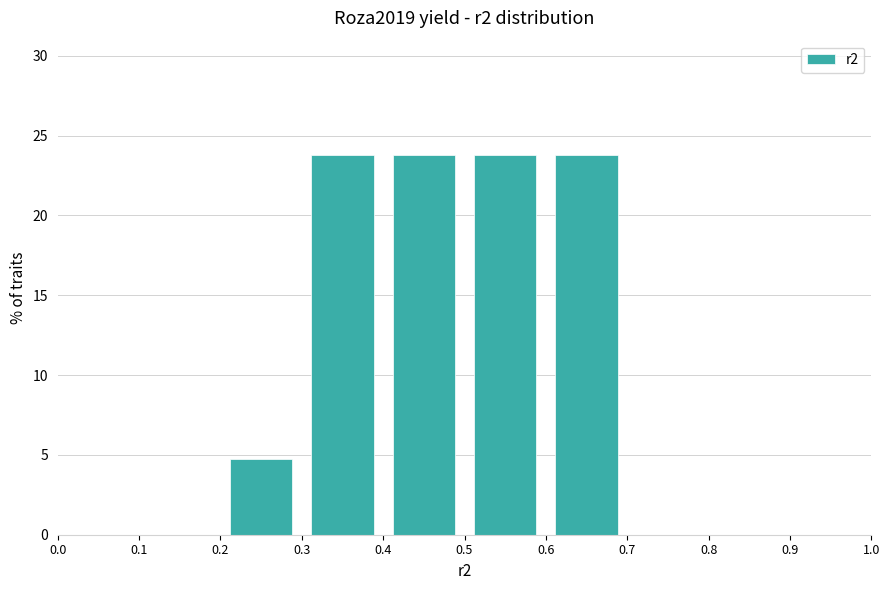

What is the height of the bar covering 0.6 to 0.7 on the x-axis? The values are not printed on the chart, so give them approximately, as read against the axis.

24